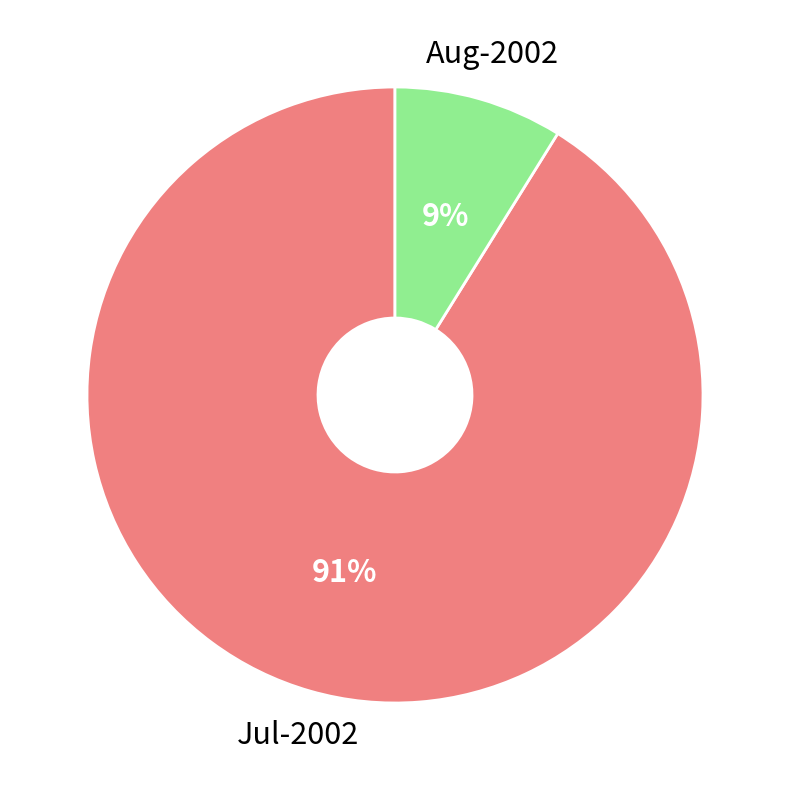

To the nearest percent, what is the difference between the largest and smallest slice percentages?

82%